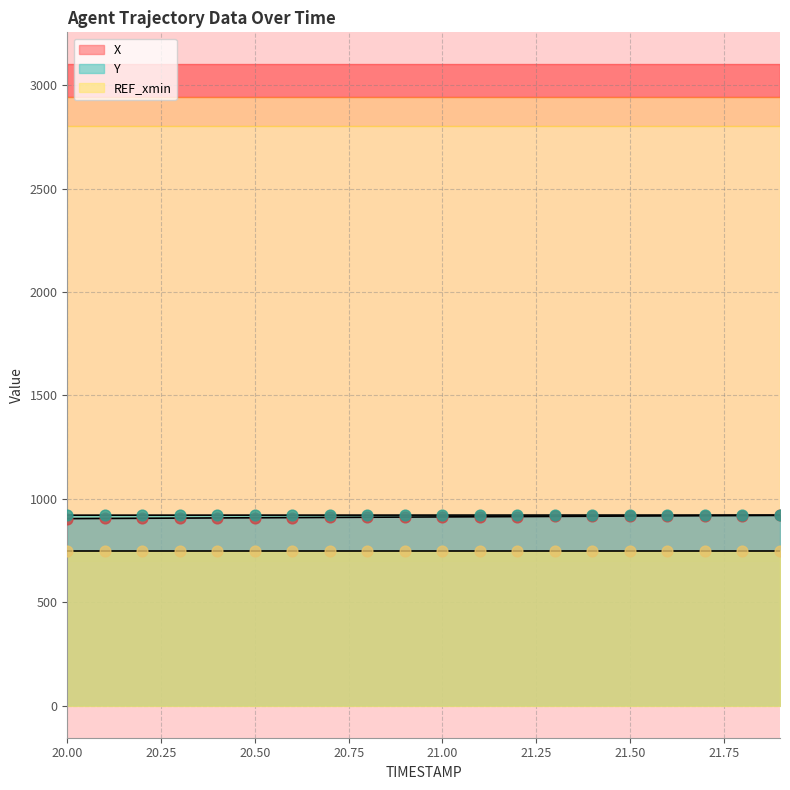

Is the value of Y at 20.5 greater than the value of X at 21.5?

Yes